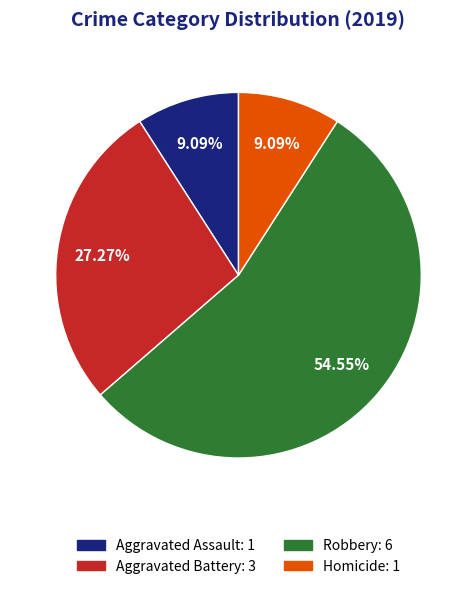

What portion of the pie excludes Aggravated Battery?

72.7%